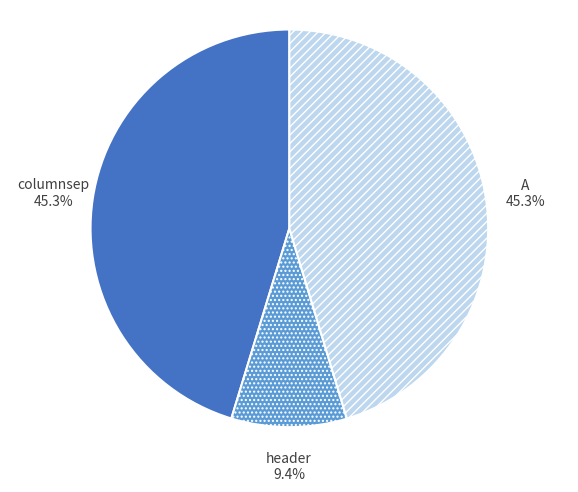

Is there any slice that represents more than half of the pie?

No